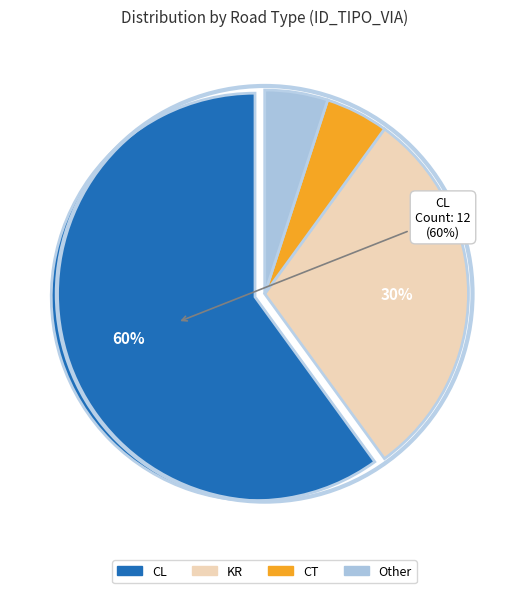

Which slice is the largest?

CL